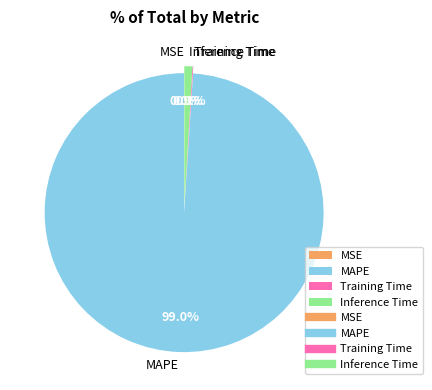

What percentage is NOT represented by MAPE?

1.0%